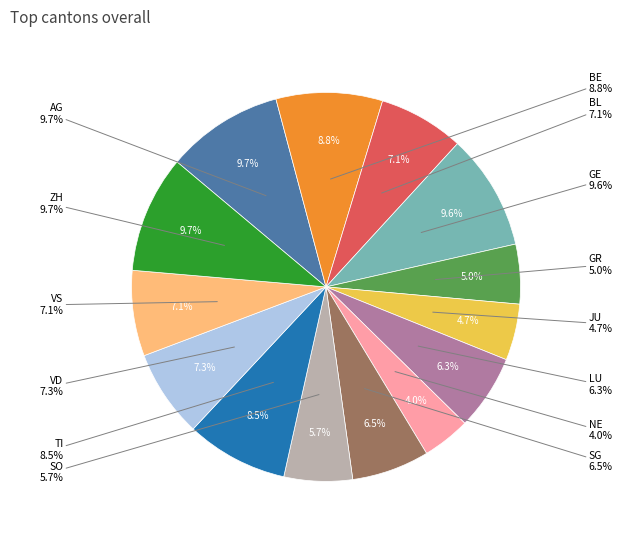

To the nearest percent, what is the difference between the largest and smallest slice percentages?

6%